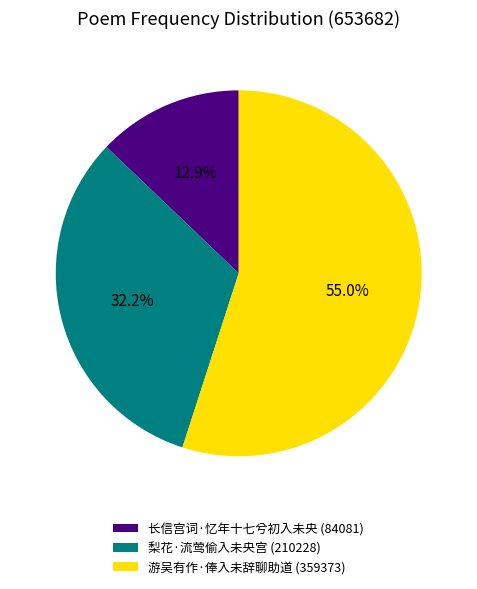

Does 长信宫词·忆年十七兮初入未央 represent more than half of the total?

No